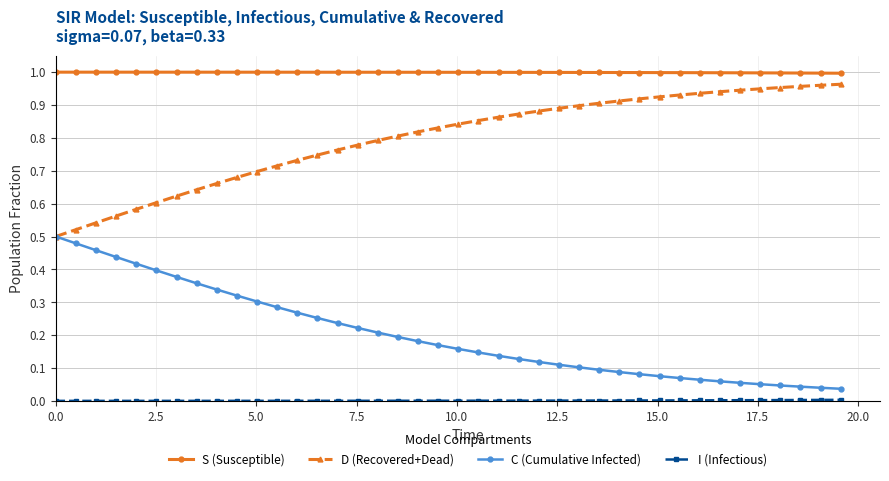

True or false: C (Cumulative Infected) and S (Susceptible) intersect in this chart.

False